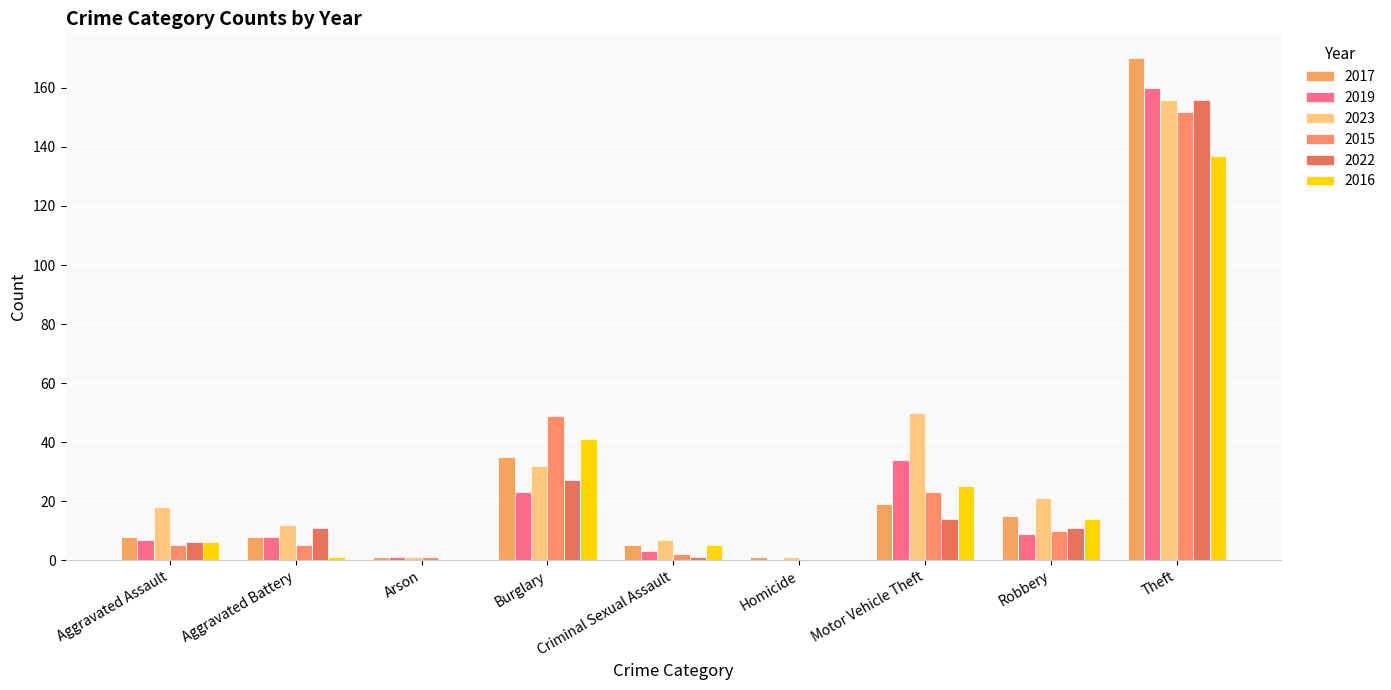

Reading right to left, list all the values displayed in this chart.

2017: Theft=170	Robbery=15	Motor Vehicle Theft=19	Homicide=1	Criminal Sexual Assault=5	Burglary=35	Arson=1	Aggravated Battery=8	Aggravated Assault=8
2019: Theft=160	Robbery=9	Motor Vehicle Theft=34	Homicide=0	Criminal Sexual Assault=3	Burglary=23	Arson=1	Aggravated Battery=8	Aggravated Assault=7
2023: Theft=156	Robbery=21	Motor Vehicle Theft=50	Homicide=1	Criminal Sexual Assault=7	Burglary=32	Arson=1	Aggravated Battery=12	Aggravated Assault=18
2015: Theft=152	Robbery=10	Motor Vehicle Theft=23	Homicide=0	Criminal Sexual Assault=2	Burglary=49	Arson=1	Aggravated Battery=5	Aggravated Assault=5
2022: Theft=156	Robbery=11	Motor Vehicle Theft=14	Homicide=0	Criminal Sexual Assault=1	Burglary=27	Arson=0	Aggravated Battery=11	Aggravated Assault=6
2016: Theft=137	Robbery=14	Motor Vehicle Theft=25	Homicide=0	Criminal Sexual Assault=5	Burglary=41	Arson=0	Aggravated Battery=1	Aggravated Assault=6